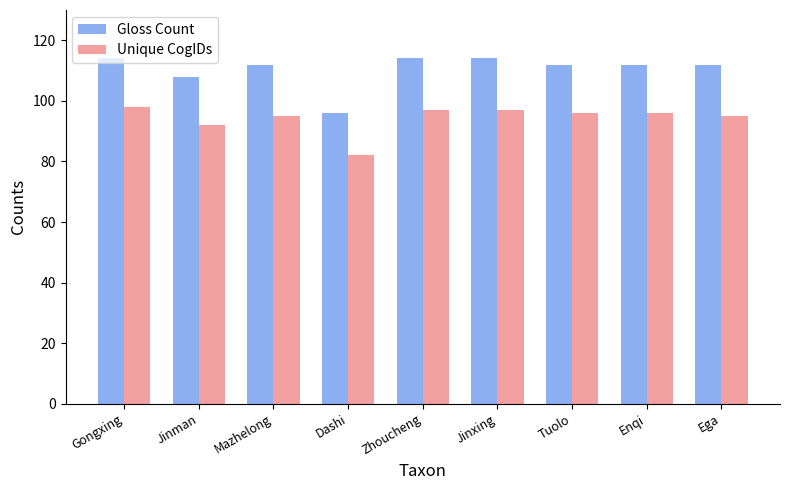

Reading right to left, extract all data points from this chart.

Gloss Count: 112	112	112	114	114	96	112	108	114
Unique CogIDs: 95	96	96	97	97	82	95	92	98